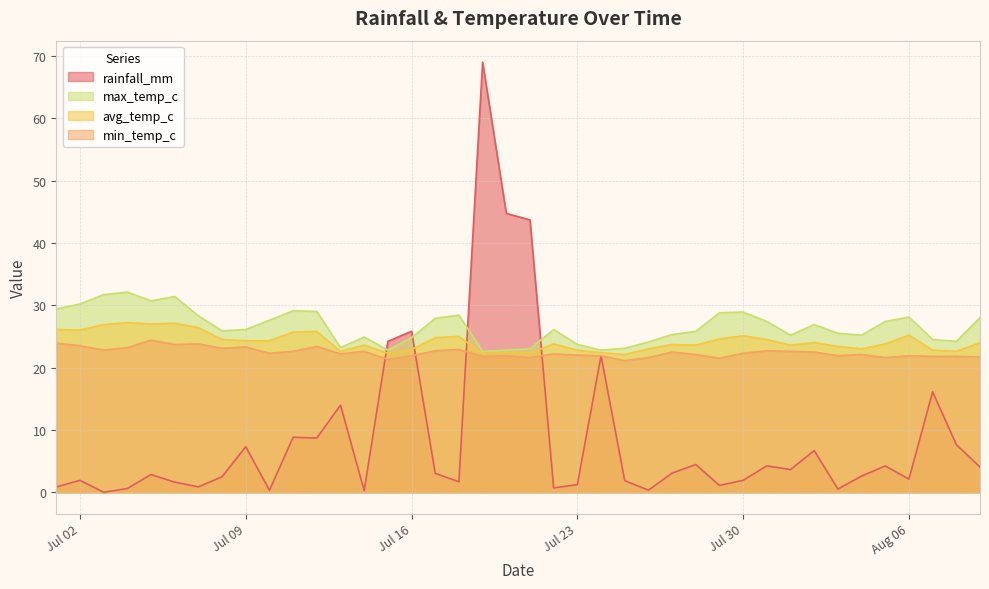

Reading right to left, extract all data points from this chart.

rainfall_mm: 4.0	7.6	16.1	2.1	4.2	2.6	0.5	6.7	3.6	4.2	1.9	1.1	4.5	3.1	0.3	1.9	21.9	1.2	0.7	43.7	44.7	69.0	1.7	3.0	25.8	24.2	0.3	14.0	8.7	8.8	0.3	7.3	2.5	0.9	1.6	2.8	0.6	0.0	1.9	0.8
min_temp_c: 21.7	21.8	21.8	21.9	21.6	22.1	21.9	22.5	22.6	22.7	22.3	21.5	22.1	22.5	21.6	21.1	21.9	22.0	22.2	21.6	21.9	21.8	22.9	22.7	21.9	21.3	22.6	22.2	23.4	22.6	22.3	23.3	23.1	23.8	23.7	24.4	23.2	22.8	23.5	23.9
avg_temp_c: 24.0	22.6	22.8	25.2	23.8	23.0	23.4	24.0	23.6	24.5	25.1	24.6	23.6	23.7	23.0	22.1	22.4	22.8	23.8	22.3	22.4	22.2	25.0	24.8	22.9	22.3	23.6	22.6	25.8	25.7	24.3	24.3	24.5	26.4	27.1	27.0	27.2	26.9	26.0	26.1
max_temp_c: 28.0	24.2	24.5	28.1	27.4	25.2	25.5	26.9	25.2	27.4	28.9	28.8	25.8	25.3	24.1	23.1	22.8	23.7	26.1	23.0	22.8	22.6	28.4	27.9	24.8	22.8	24.9	23.2	29.0	29.1	27.6	26.1	25.9	28.3	31.4	30.7	32.1	31.7	30.2	29.4